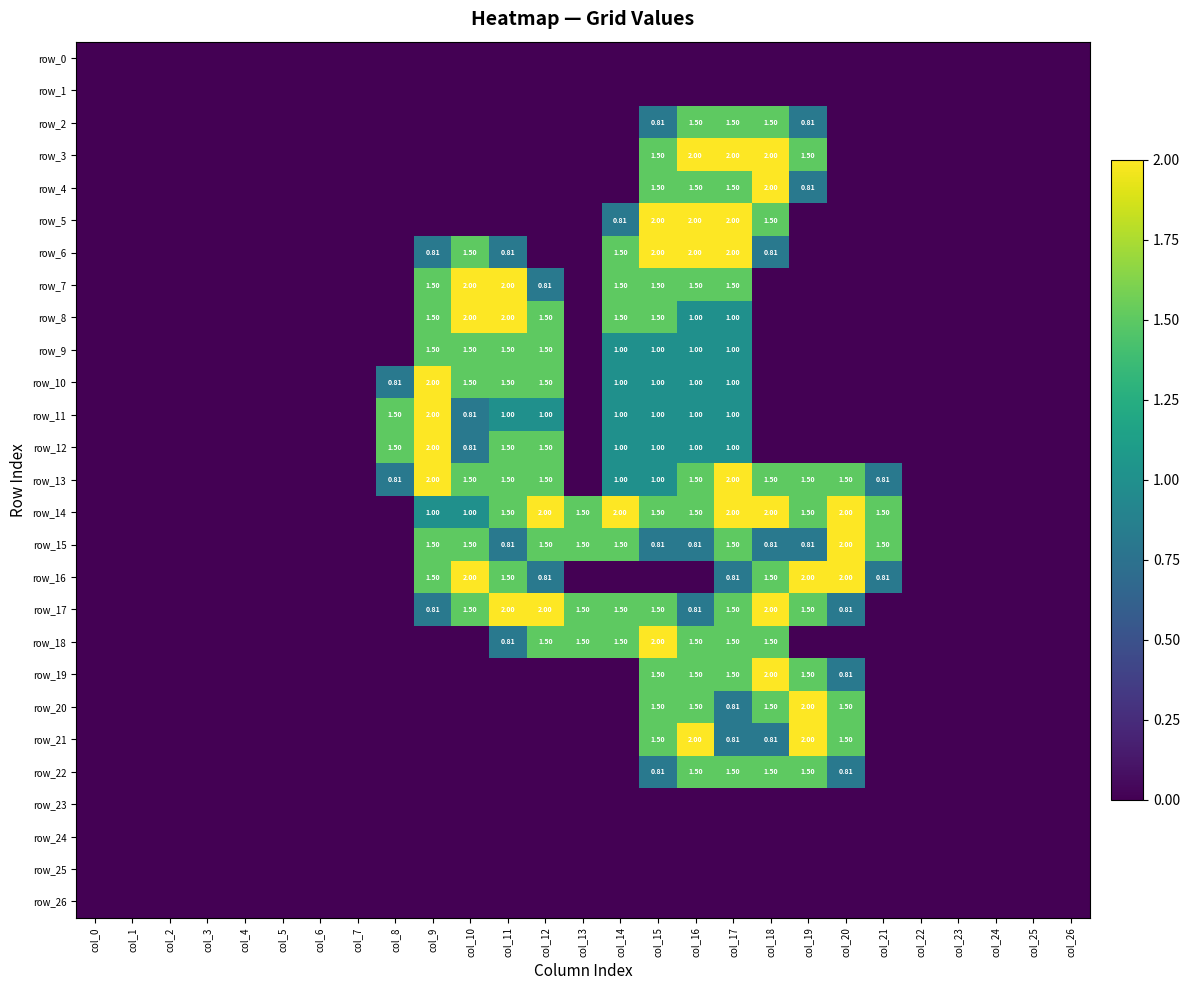

The row_1 series shows 0.0 at col_8. True or false?

True